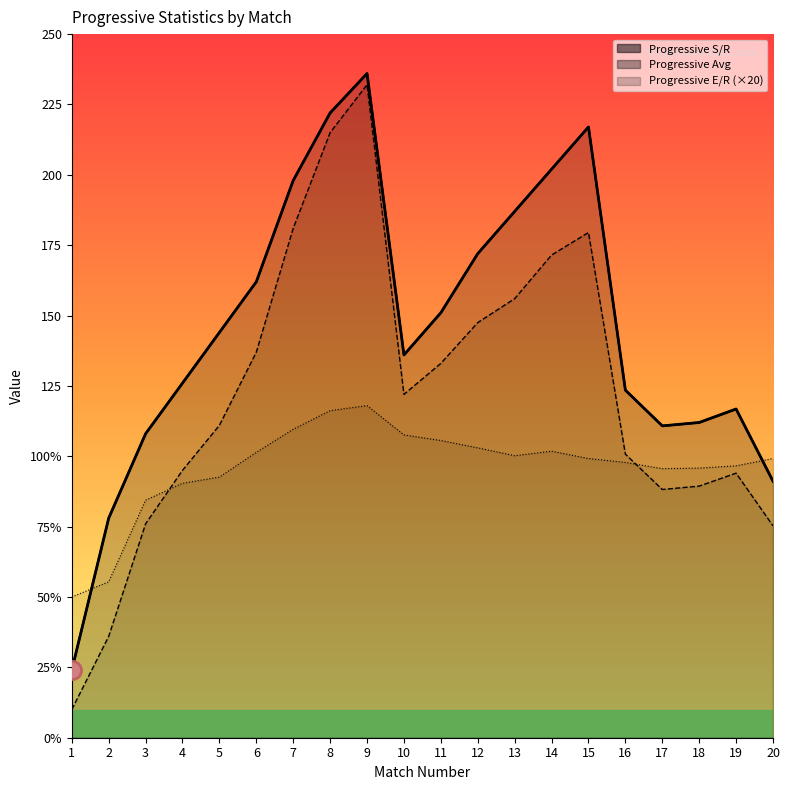

How many values in the Progressive S/R series exceed 144?

9